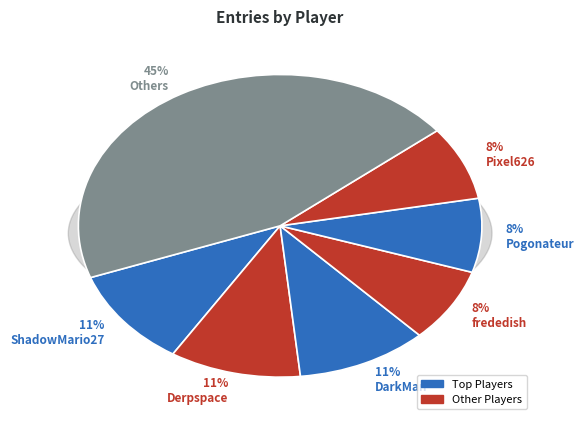

To the nearest percent, what portion does Derpspace represent?

11%